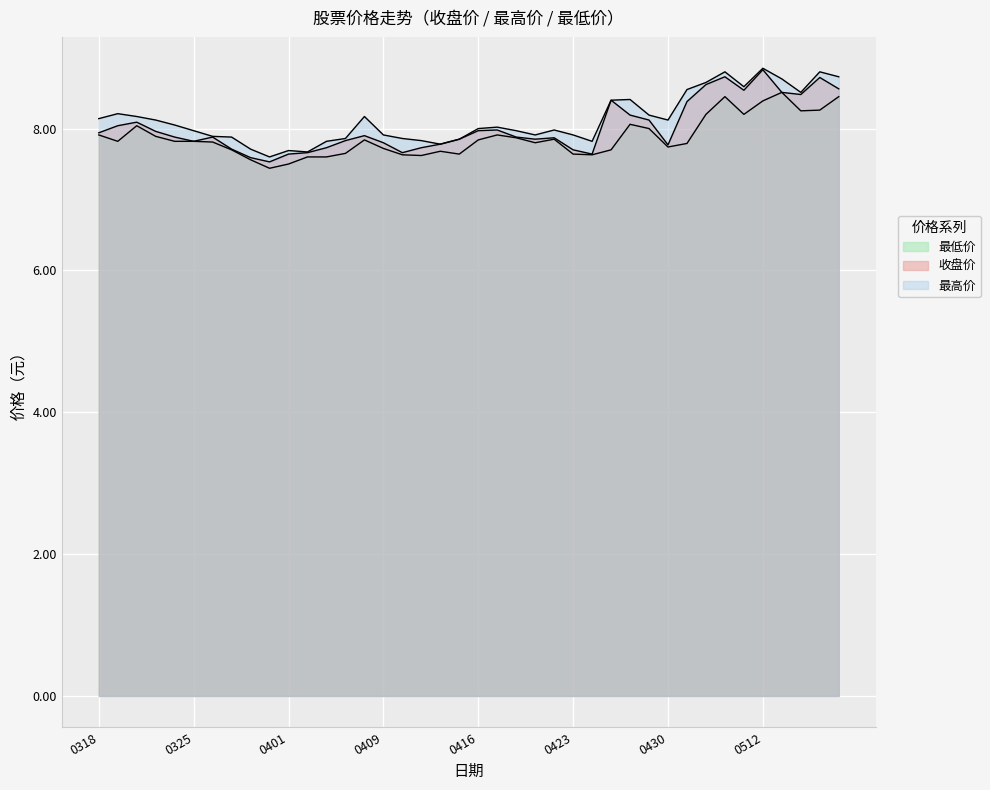

True or false: 收盘价 has a value of 7.7 at 20210412.

True